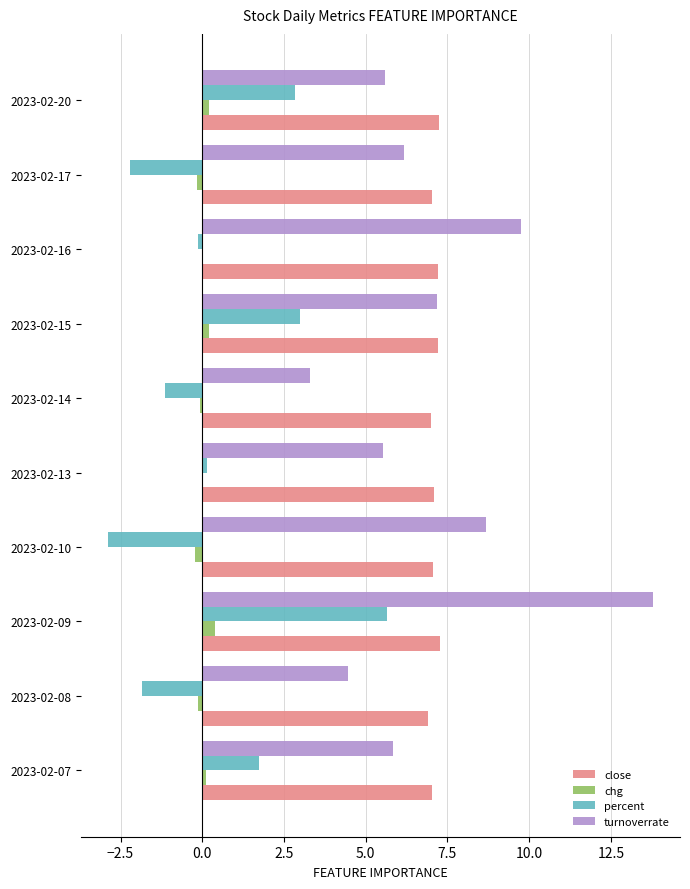

What is the average value of the turnoverrate series?

7.0